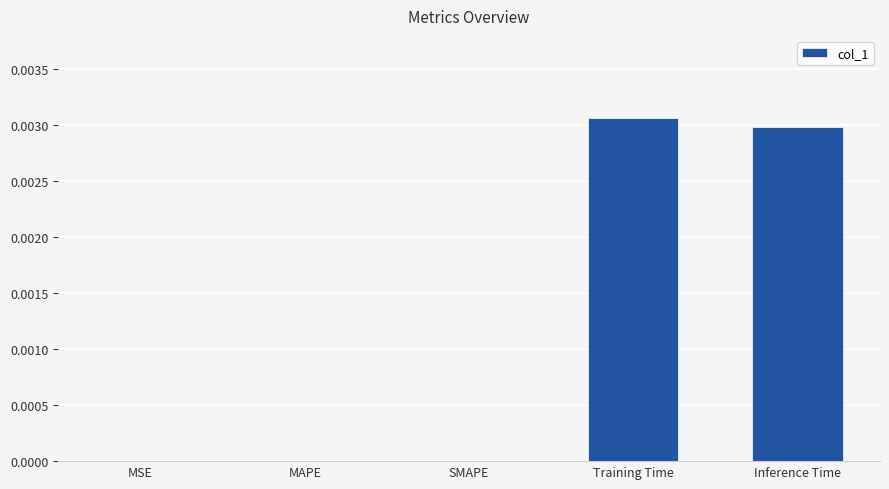

Which category has the highest value across all series?

Training Time